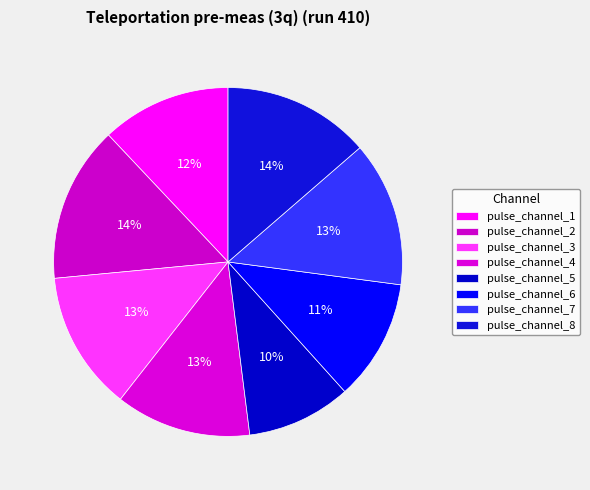

To the nearest percent, what portion does pulse_channel_6 represent?

11%